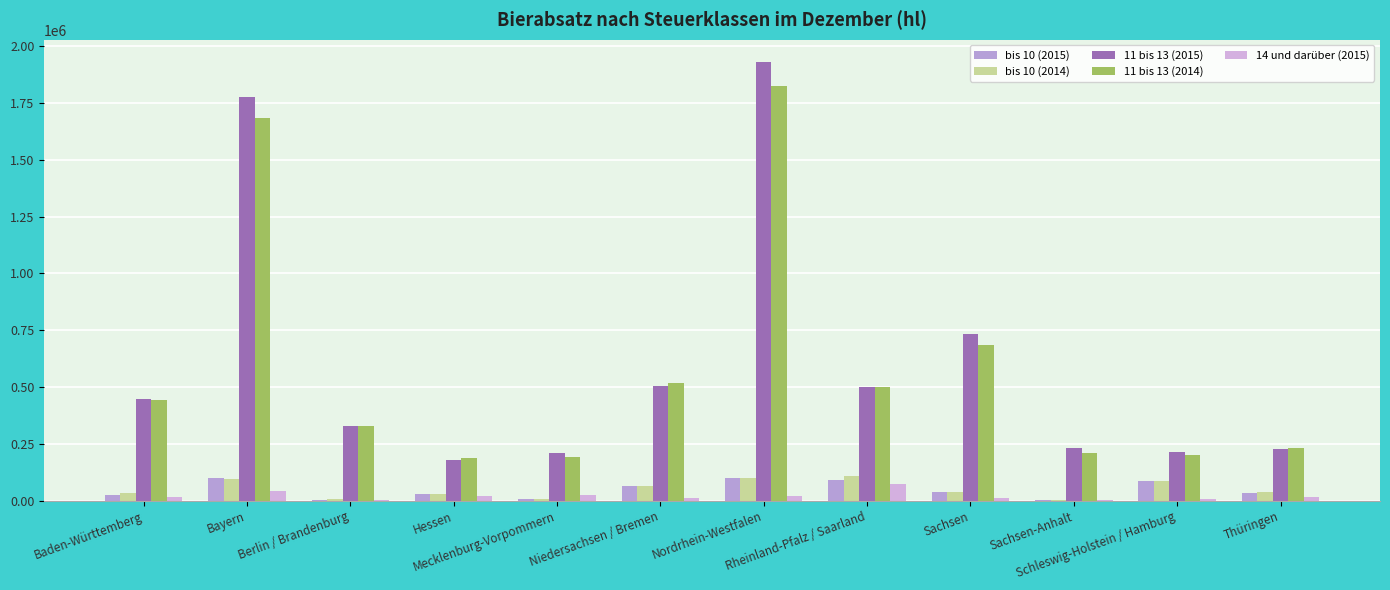

The 11 bis 13 (2014) series shows 202027.5 at Schleswig-Holstein / Hamburg. True or false?

True